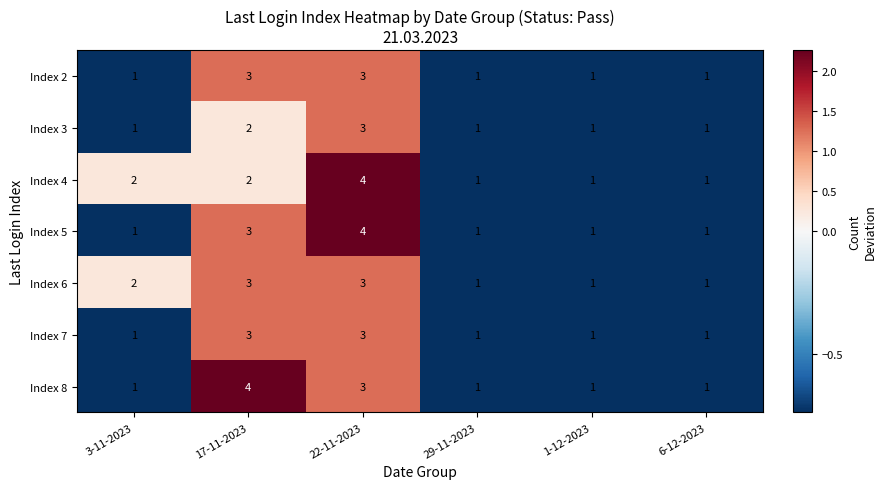

Count the Index 4 values in the range 1 to 2.

5